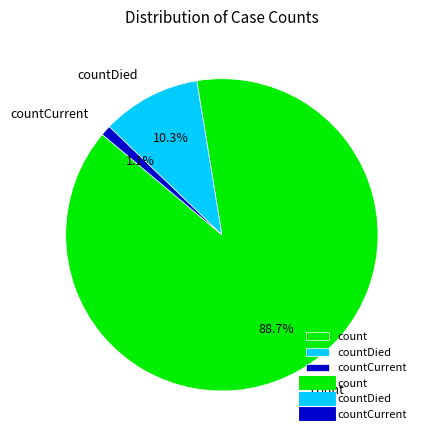

To the nearest percent, what is the difference between the largest and smallest slice percentages?

88%